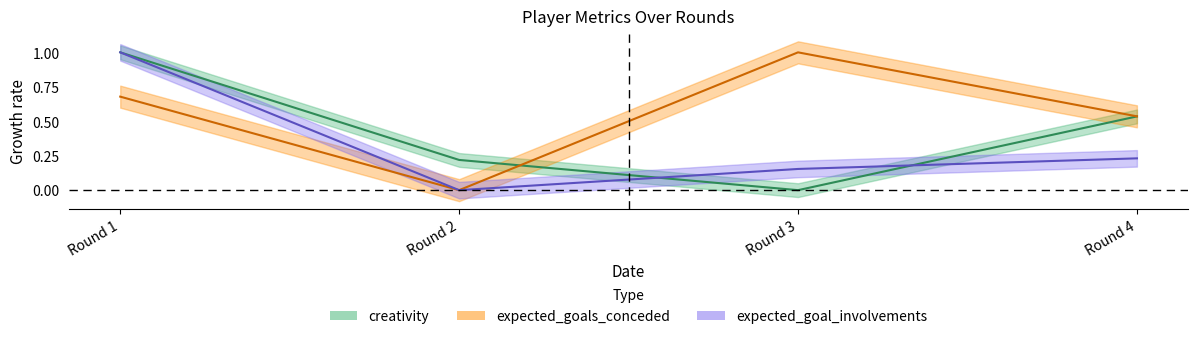

What are all the series names shown in the legend?

creativity, expected_goal_involvements, expected_goals_conceded